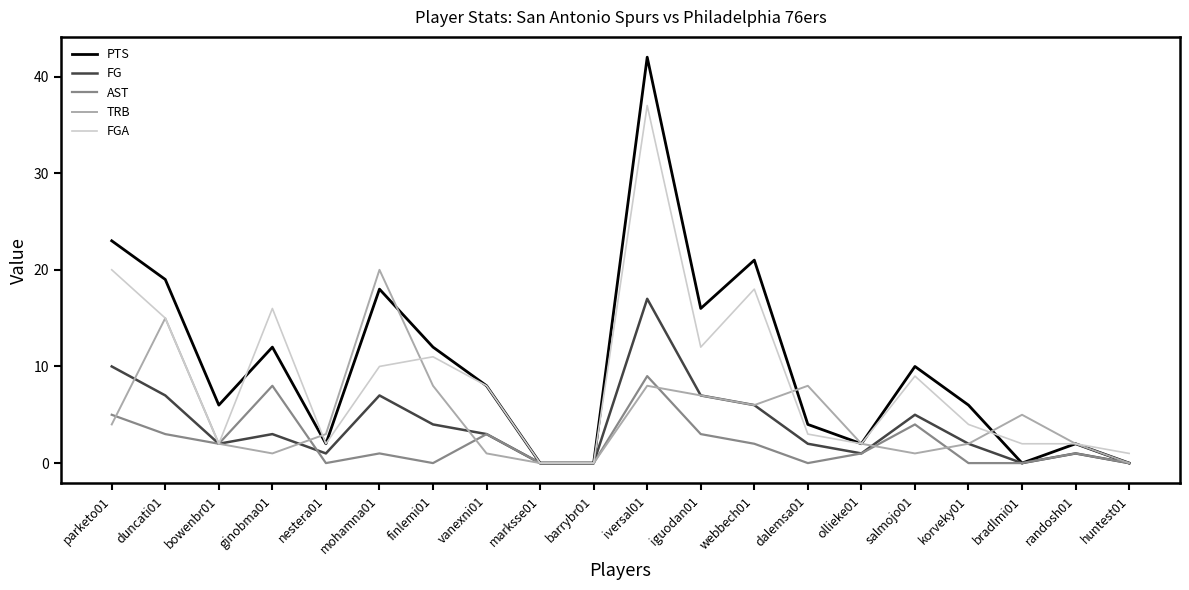

Does the chart display data point markers on the line(s)?

No